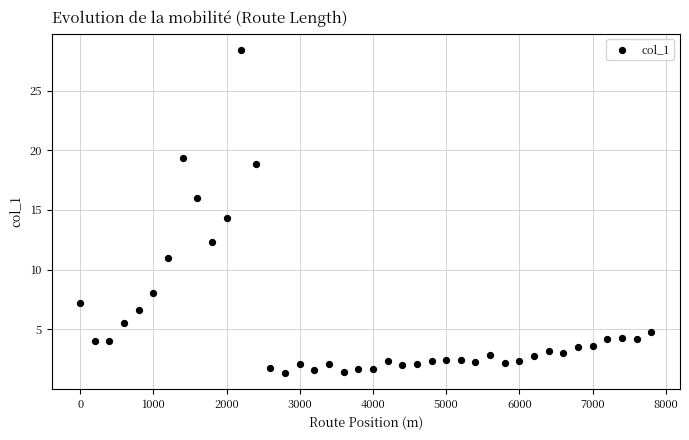

What is the range of Y values (max minus min)?

27.1